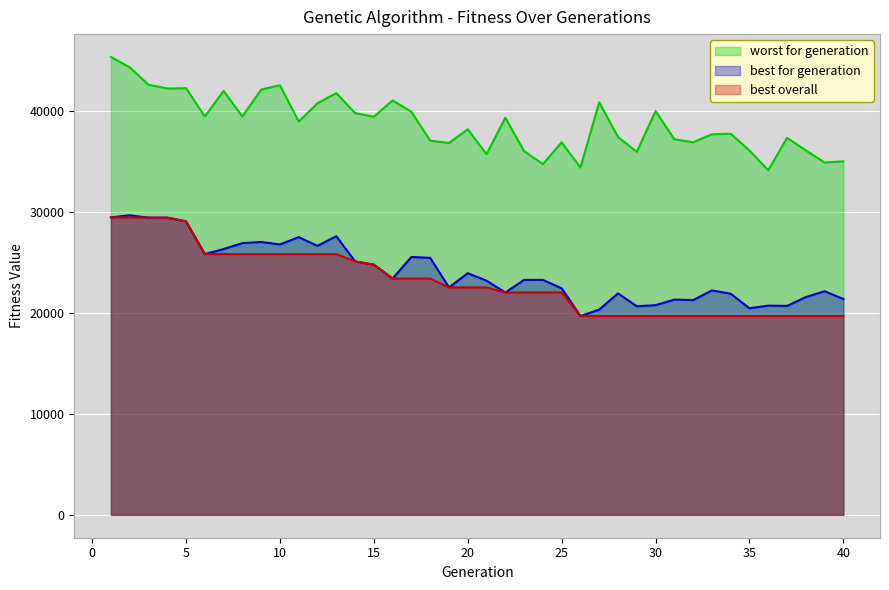

How many interior local valleys does the worst for generation series have?

13